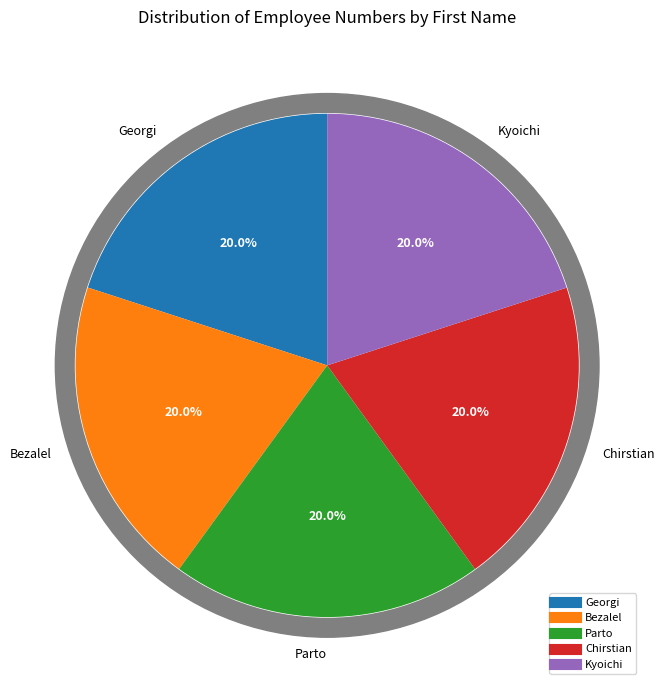

How many segments does this pie chart have?

5